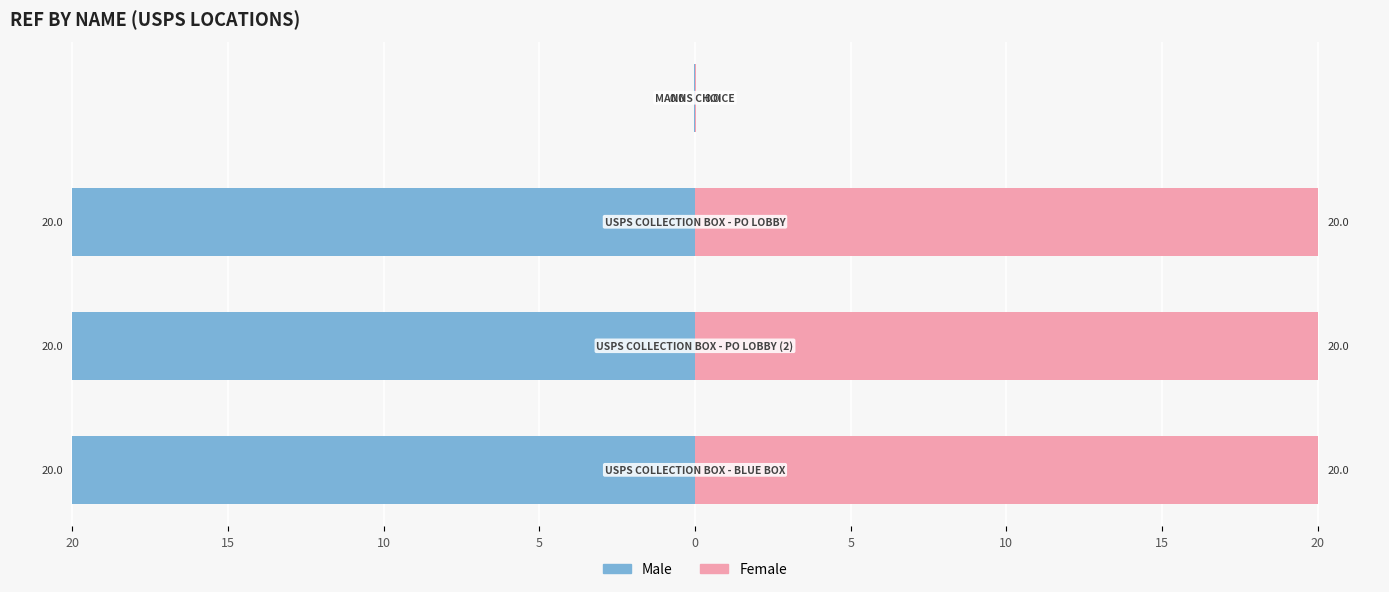

Does the chart contain stacked bars?

No